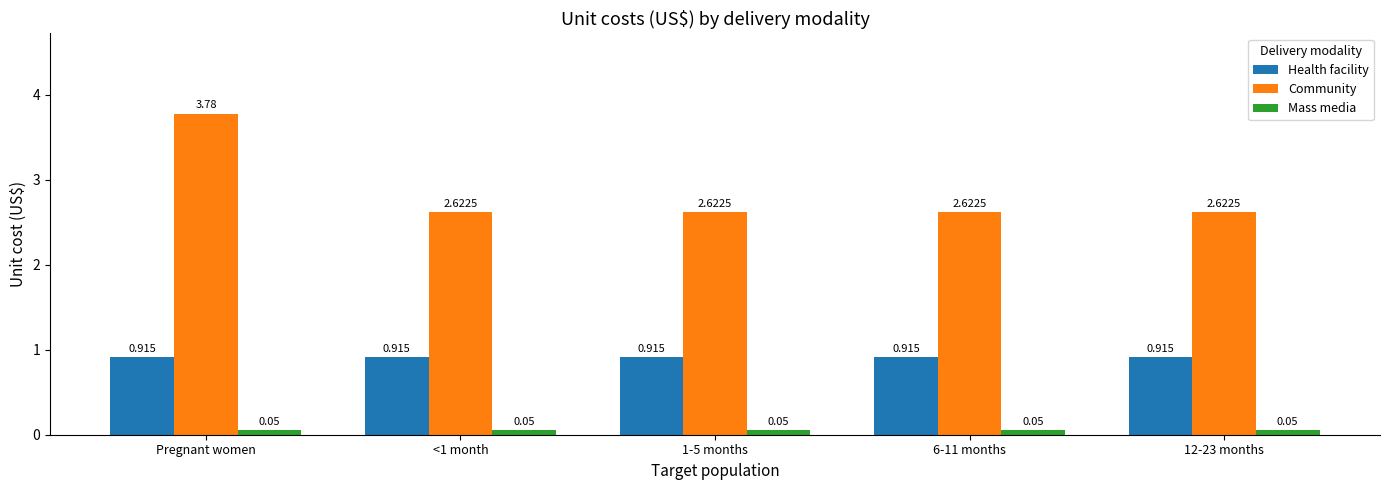

What is the label of the 2nd bar from the left?

<1 month